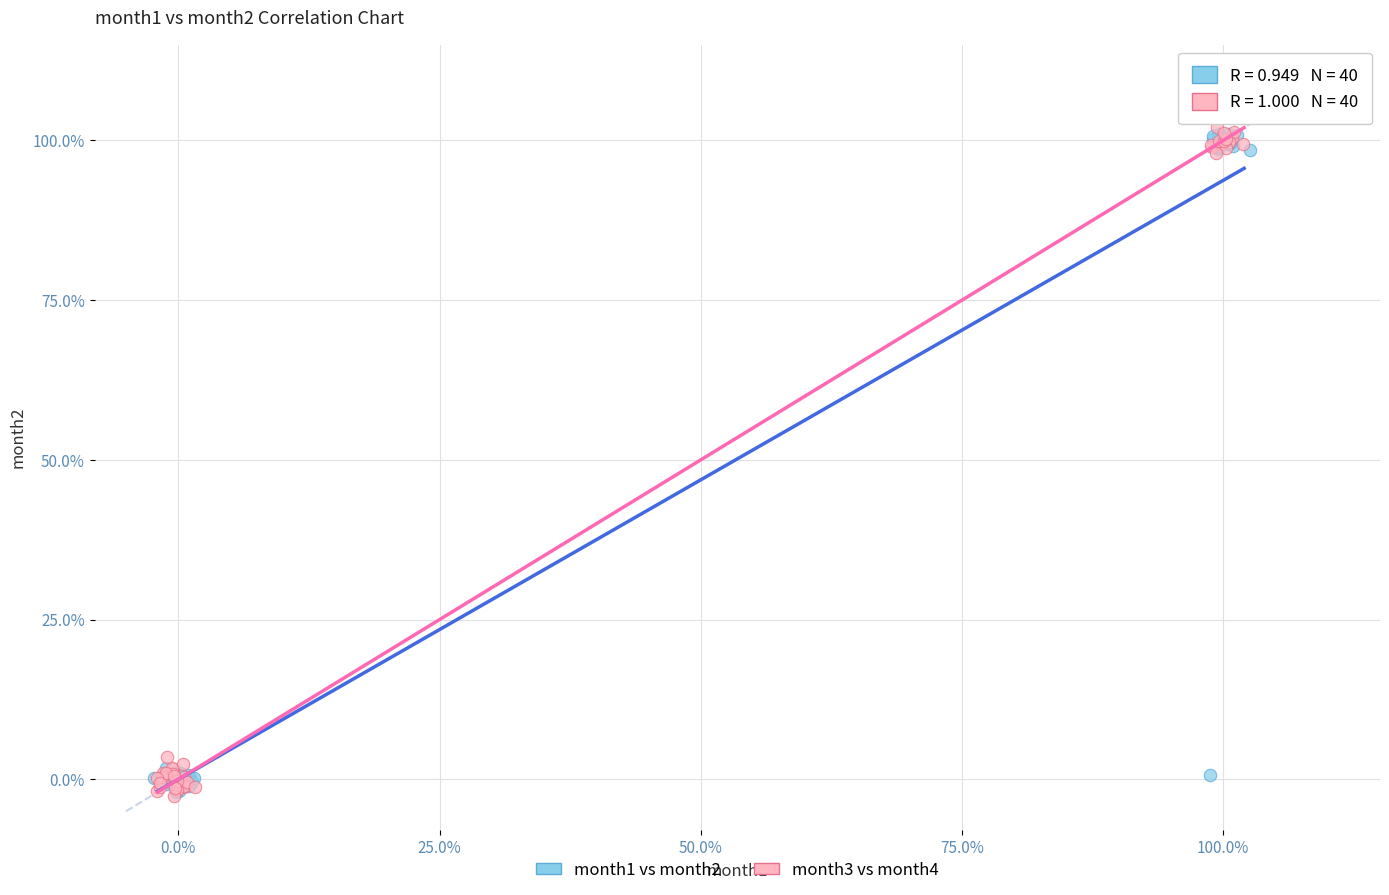

Which series reaches the maximum Y coordinate?

month3 vs month4